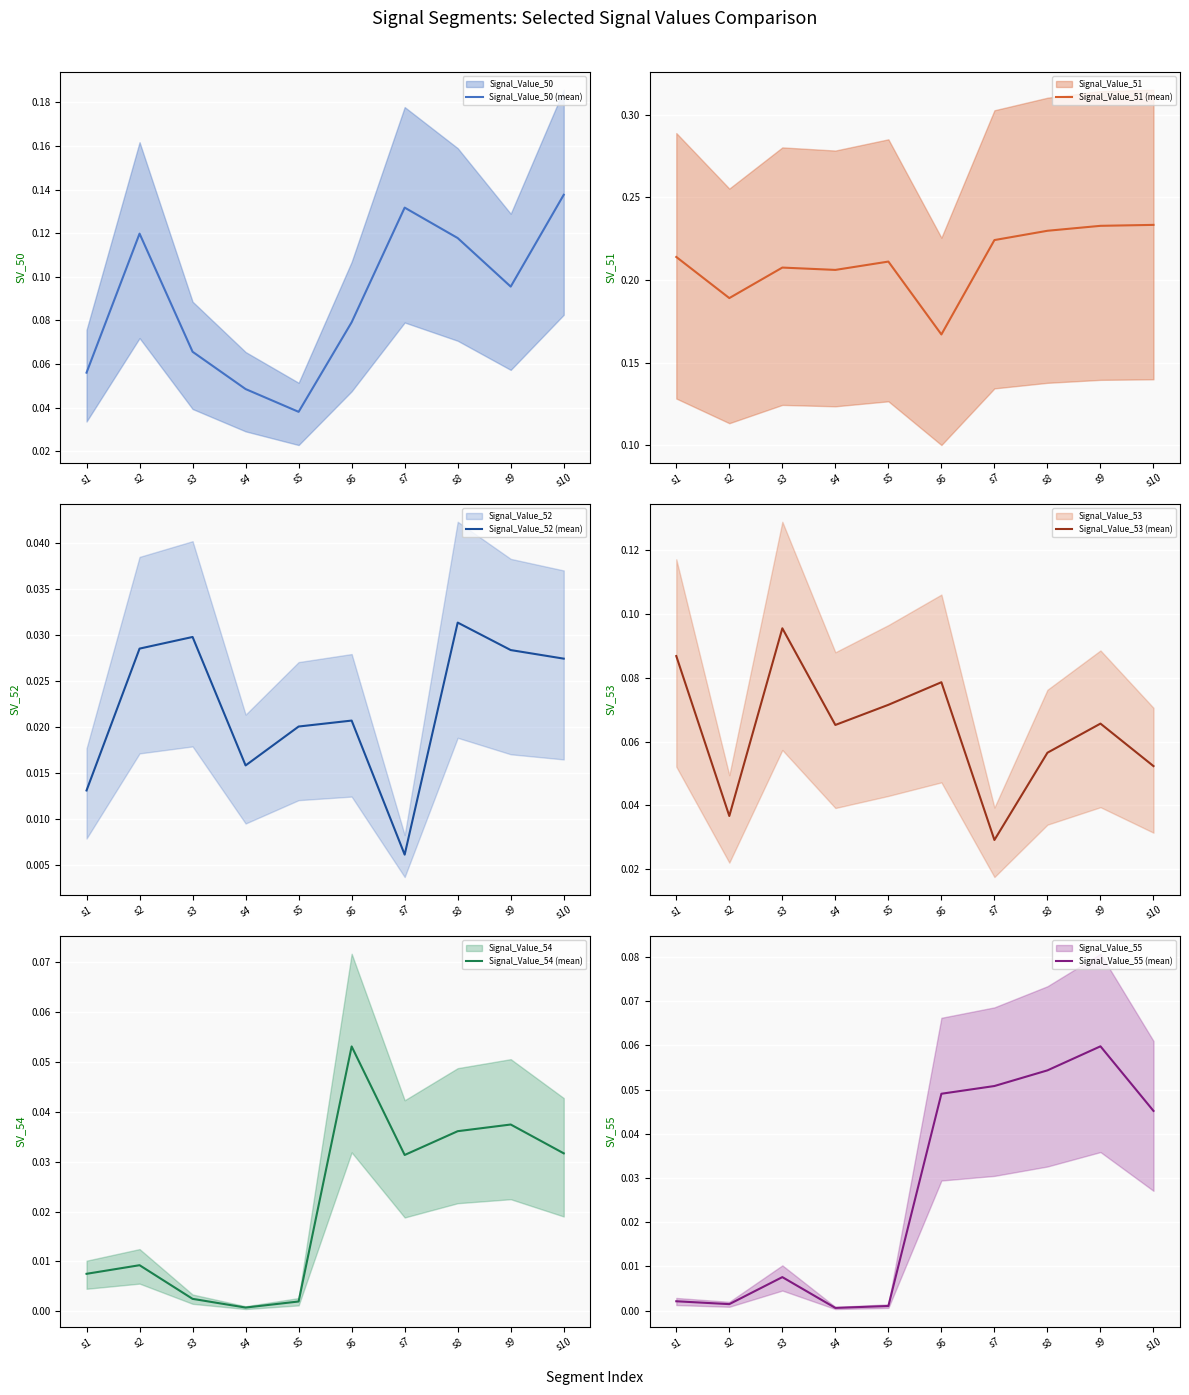

Count the Signal_Value_50 (mean) values in the range 0 to 1.

10